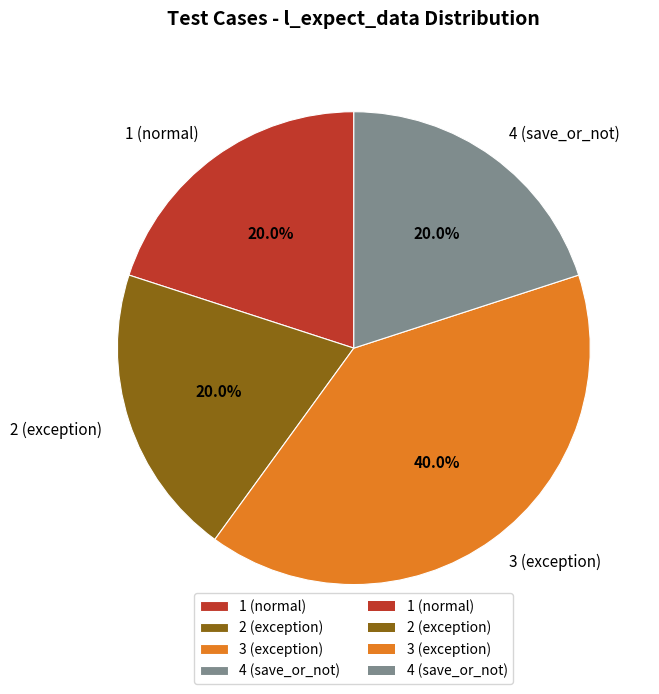

How many segments does this pie chart have?

4